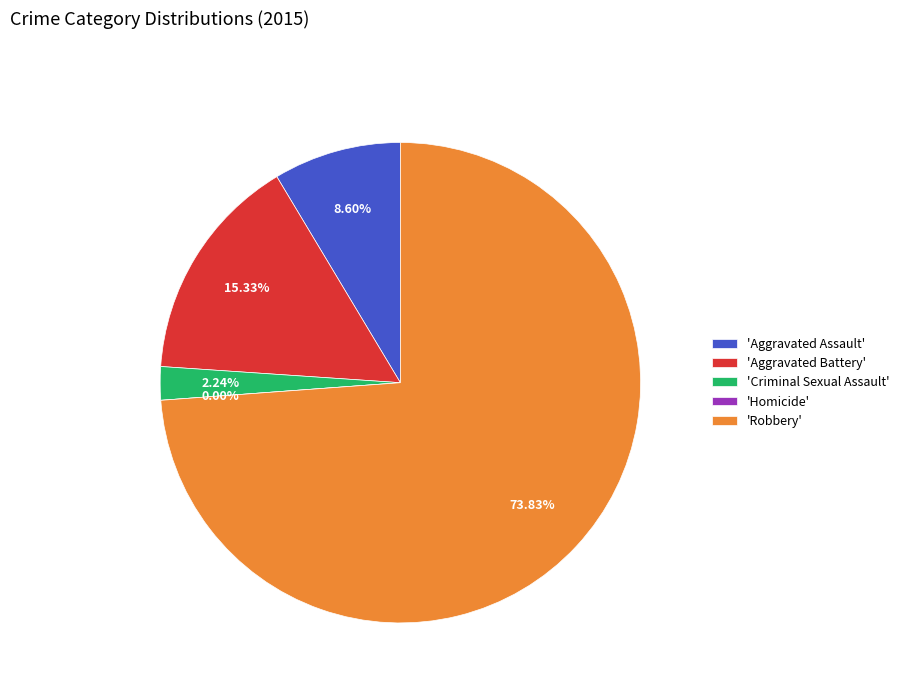

What percentage do Aggravated Battery and Criminal Sexual Assault together represent?

17.6%